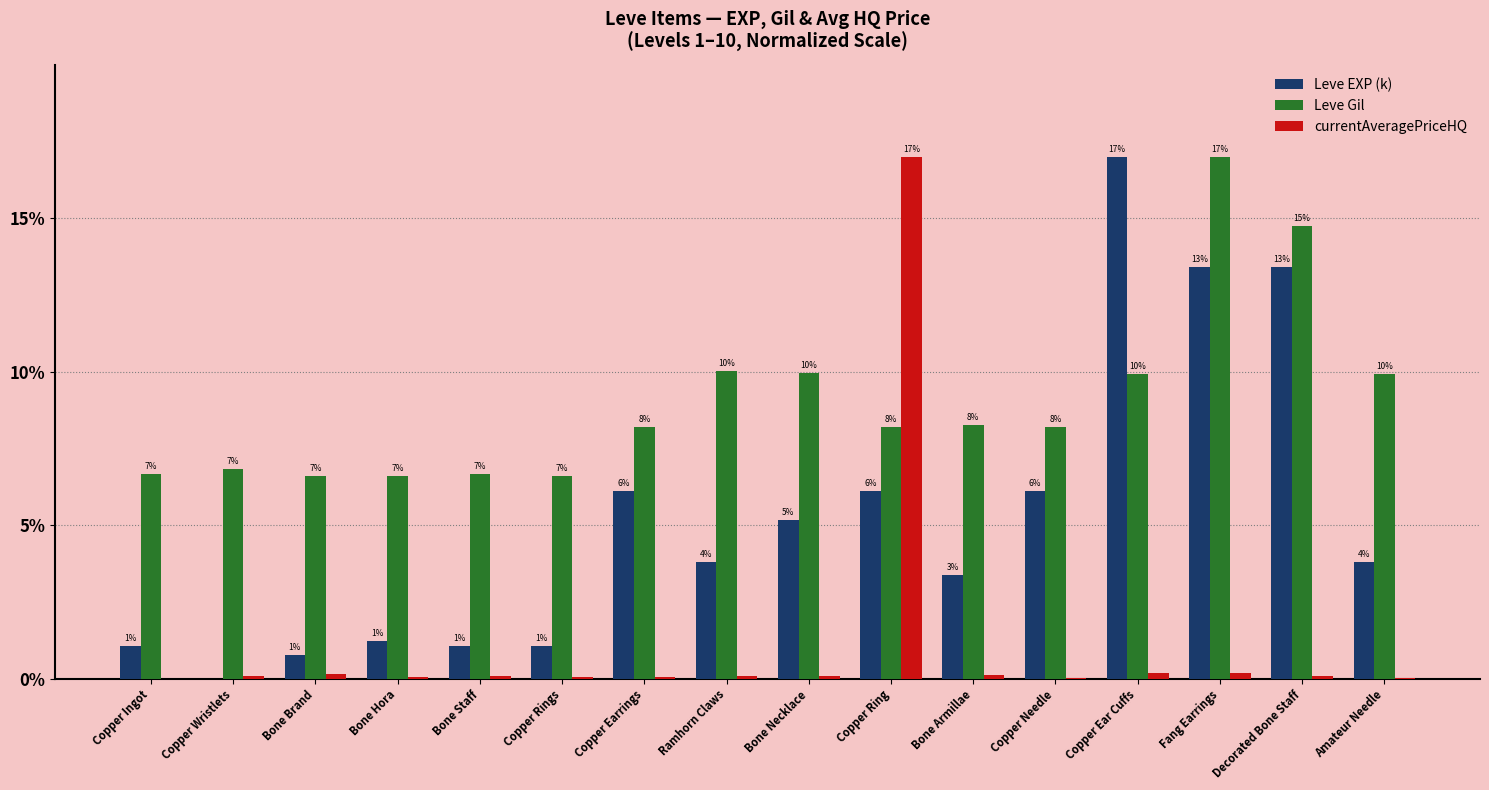

What is the label of the 5th bar from the right?

Copper Needle